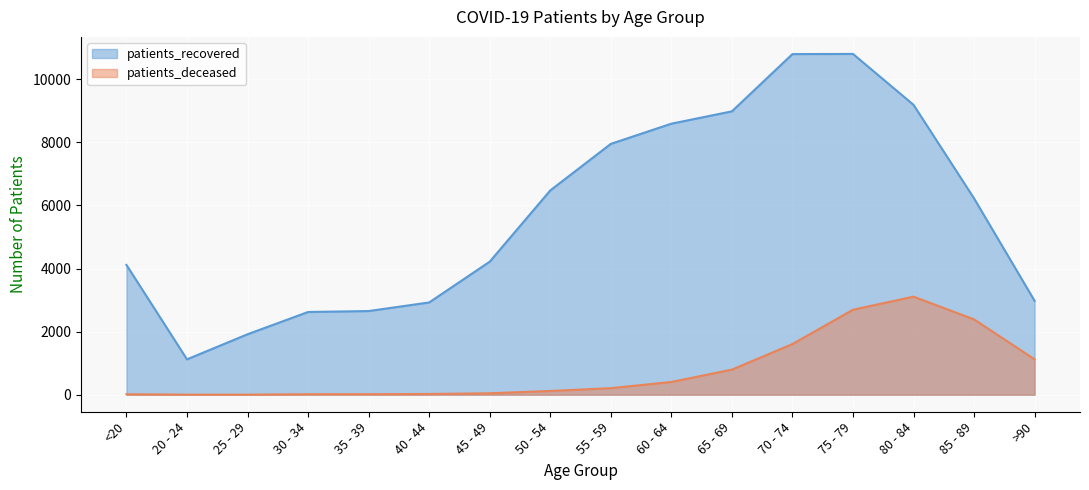

How many data points does each series have?

16